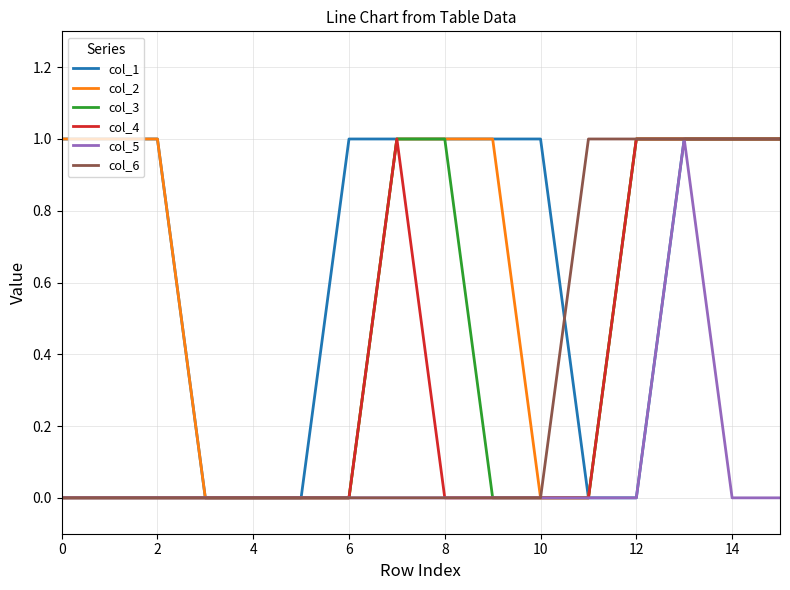

What are all the series names shown in the legend?

col_1, col_2, col_3, col_4, col_5, col_6